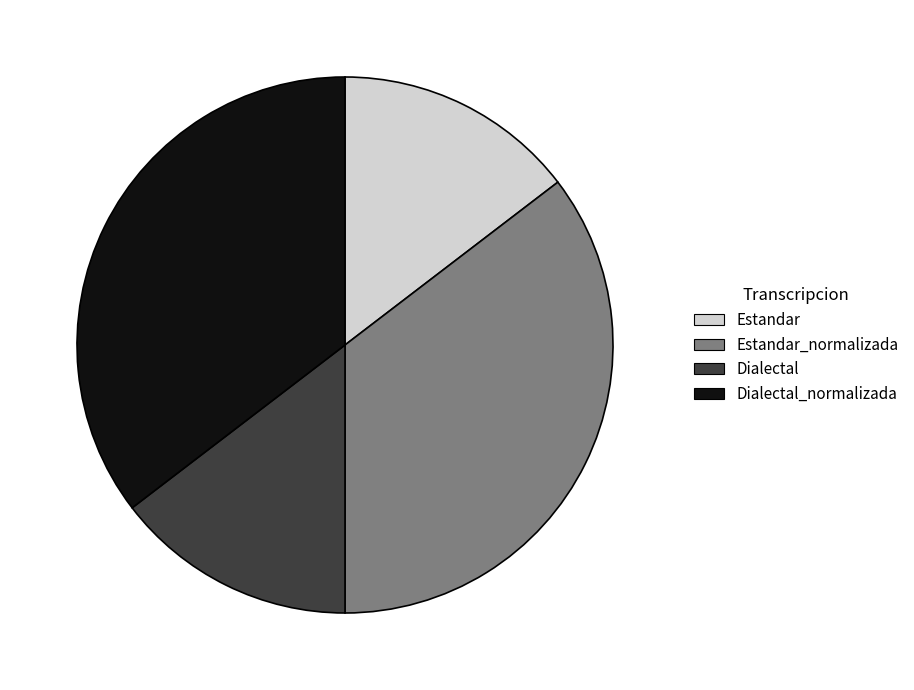

Do Estandar_normalizada and Dialectal_normalizada together represent more than half of the pie?

Yes